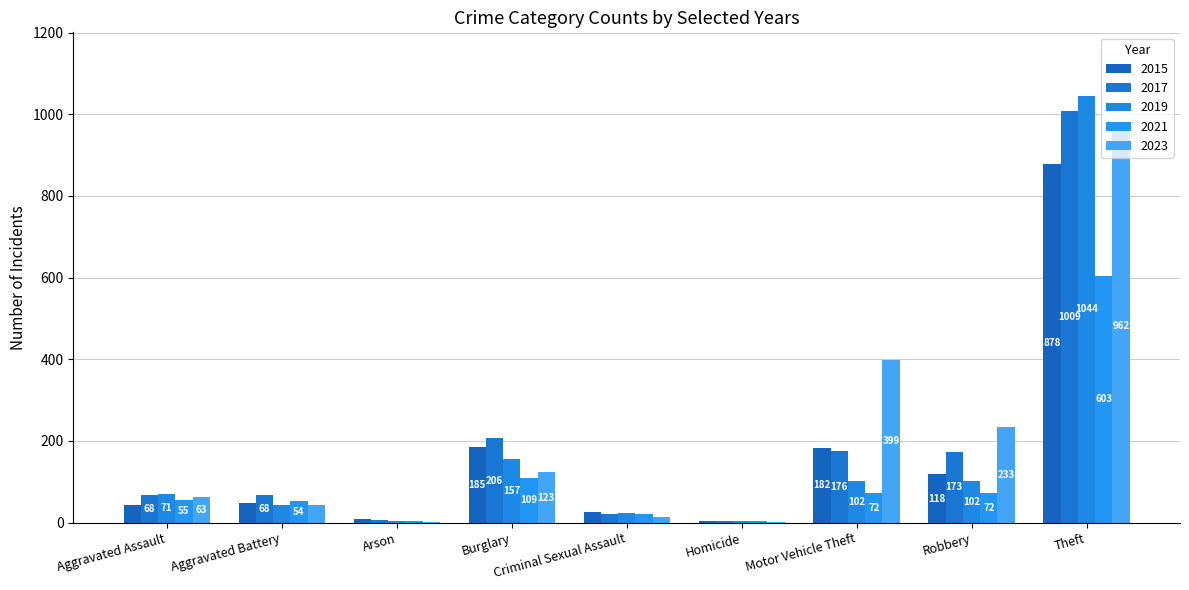

What are all the series names shown in the legend?

2015, 2017, 2019, 2021, 2023